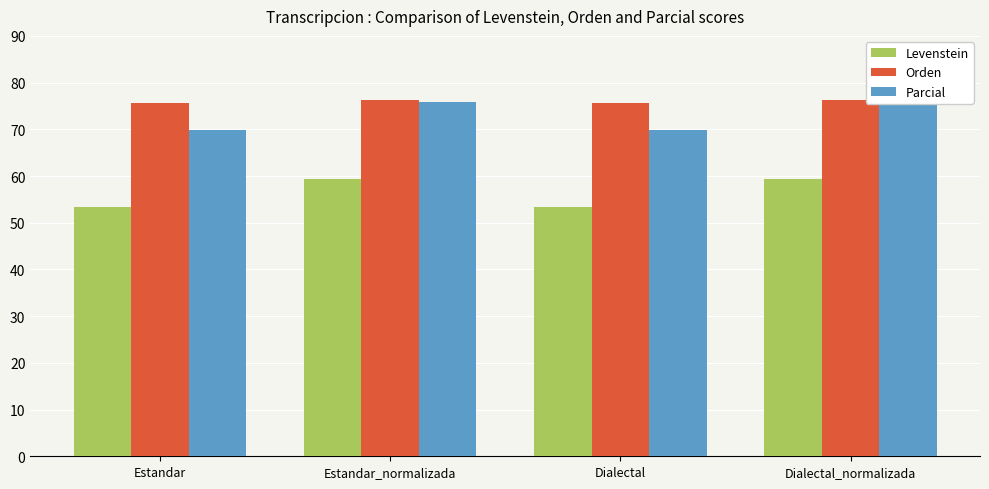

True or false: Levenstein has a value of 59.4 at Dialectal_normalizada.

True